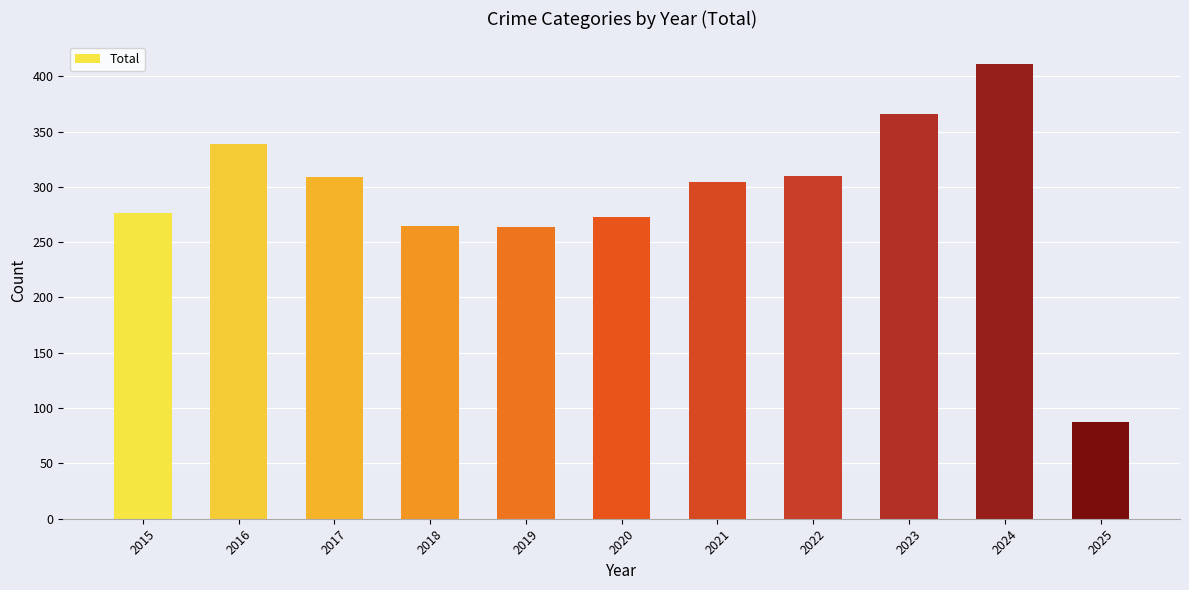

Between 2016 and 2021, which is larger?

2016